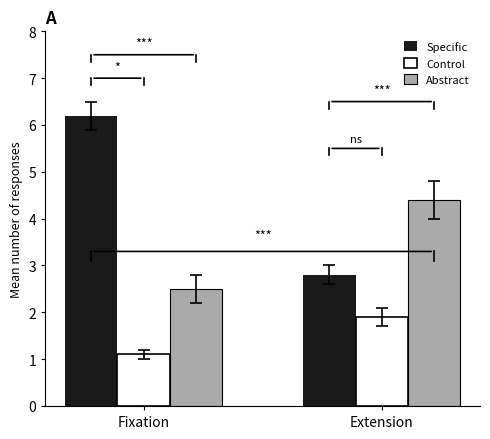

What position from the left is Extension?

2